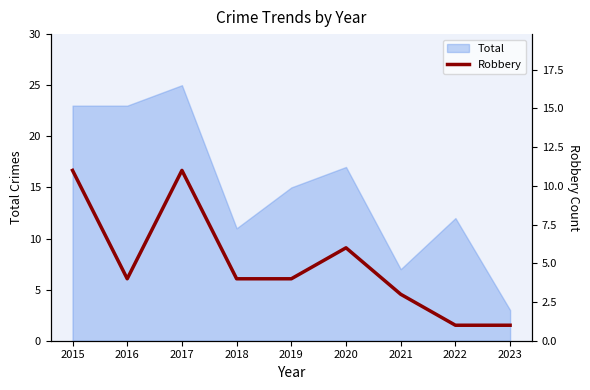

What is the ratio of the value at 2023 to the value at 2020?

0.2